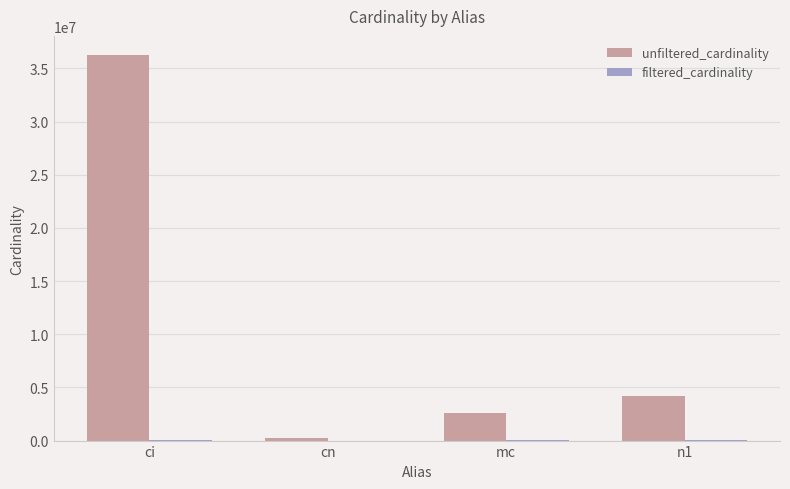

Which label corresponds to the largest value in the chart?

ci